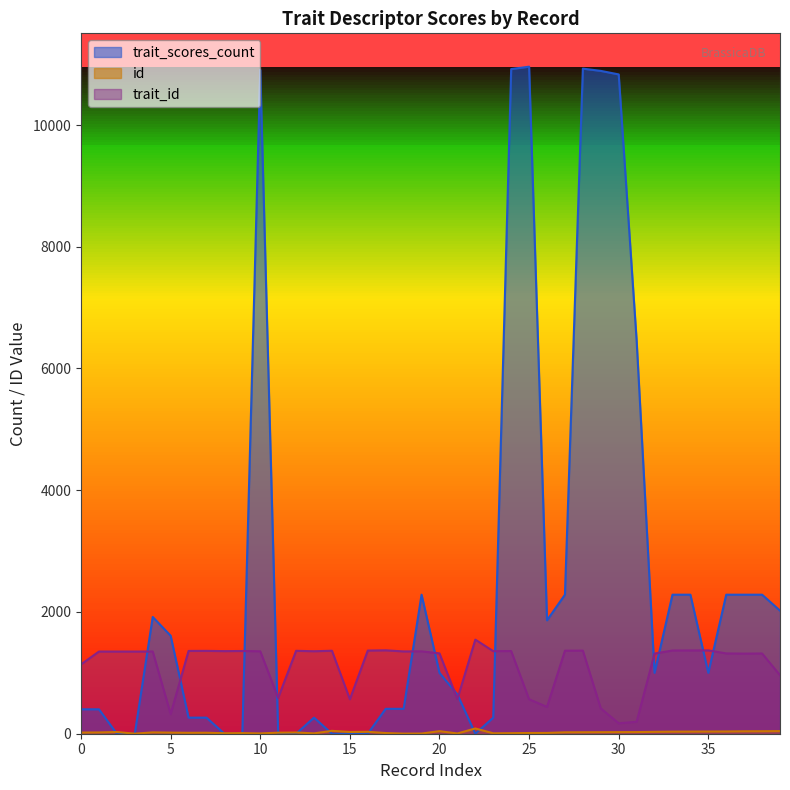

Where do trait_id and trait_scores_count first cross each other?

3 and 4